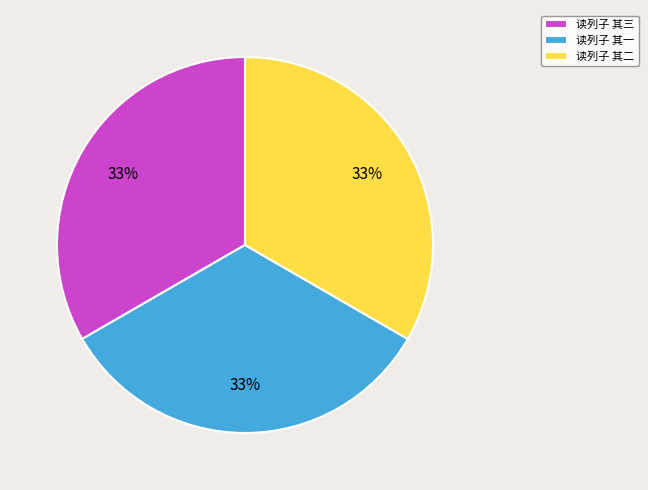

To the nearest percent, what percentage of the pie is 读列子 其一?

33%